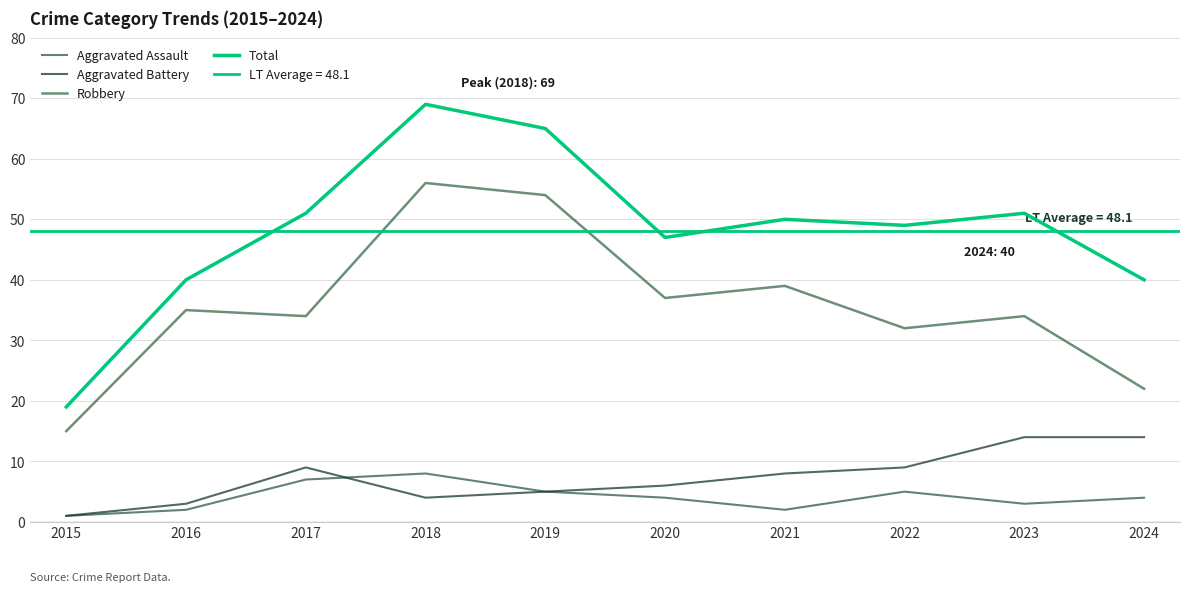

What is the value of the Total point at the 4th from the left?

69